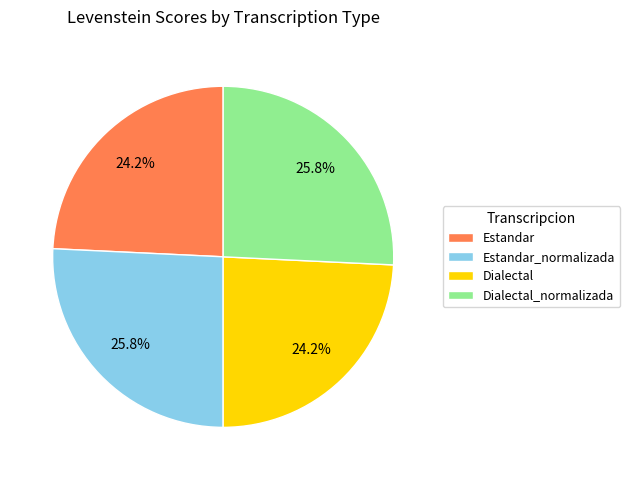

To the nearest percent, what is the difference between the Dialectal and Estandar_normalizada slice percentages?

2%